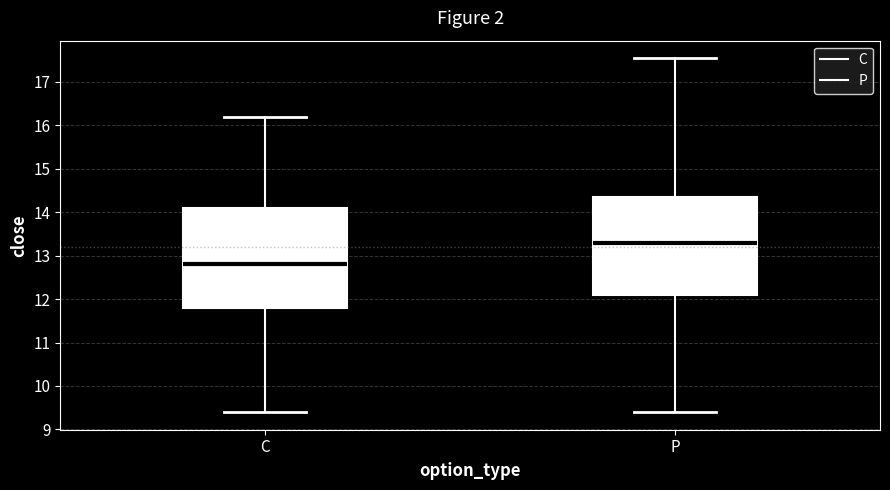

Where does the median line of the box for C sit on the y-axis? The values are not printed on the chart, so give them approximately, as read against the axis.

12.8